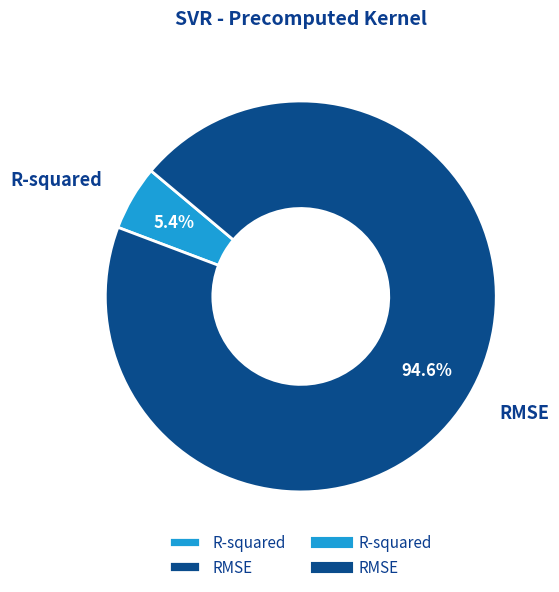

Is it true that RMSE is 95% of the pie?

True